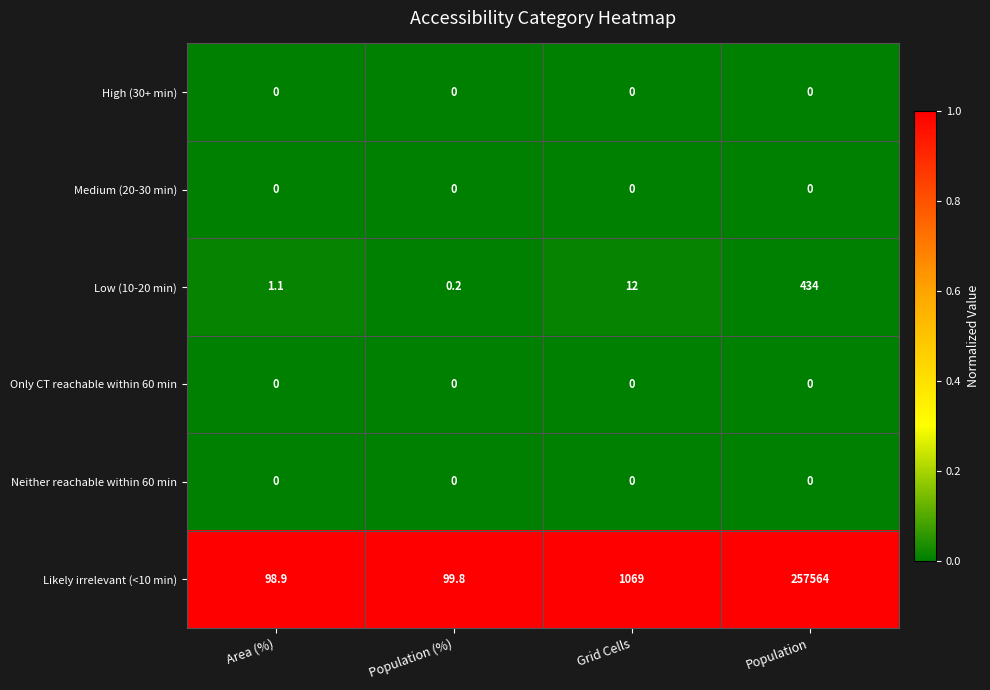

True or false: High (30+ min) has a value of 0.0 at Population.

True